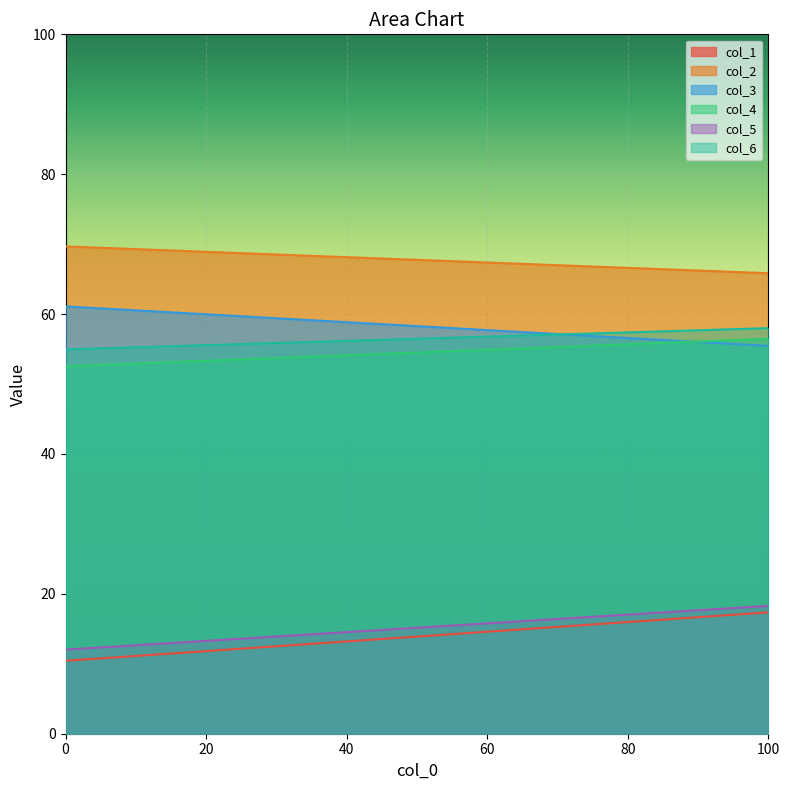

Count the col_2 values in the range 65 to 69.

1